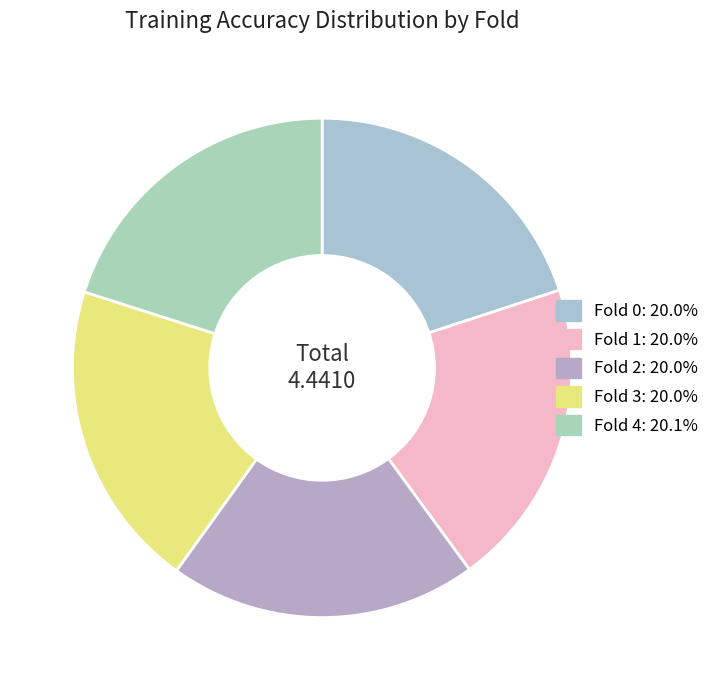

How many segments does this pie chart have?

5